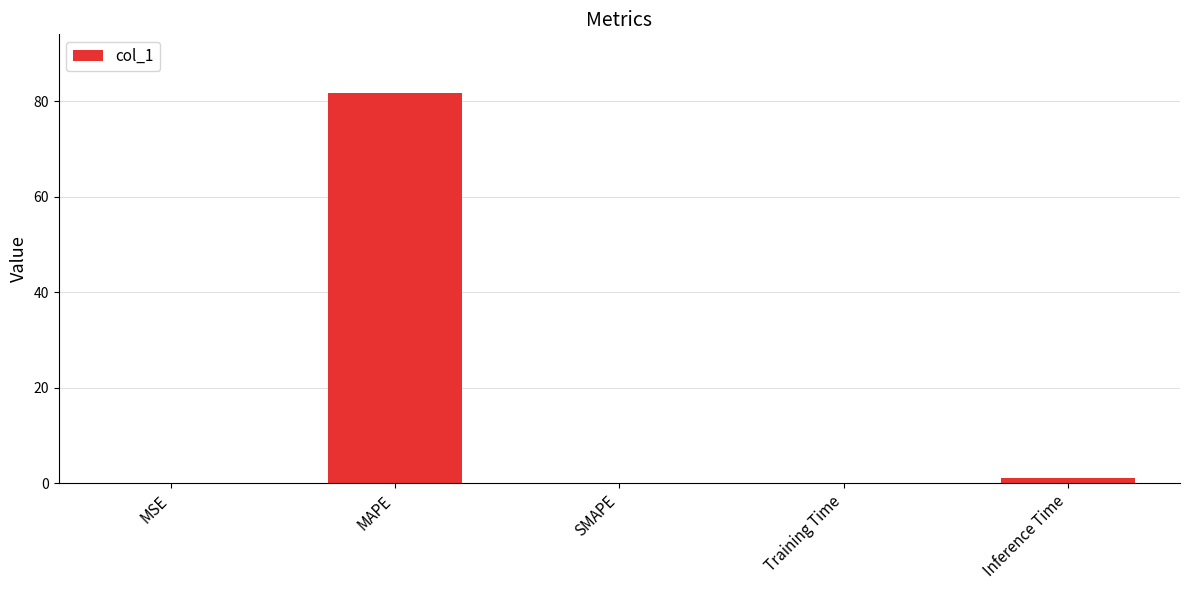

Is it true that the value at MSE is 0.0?

True